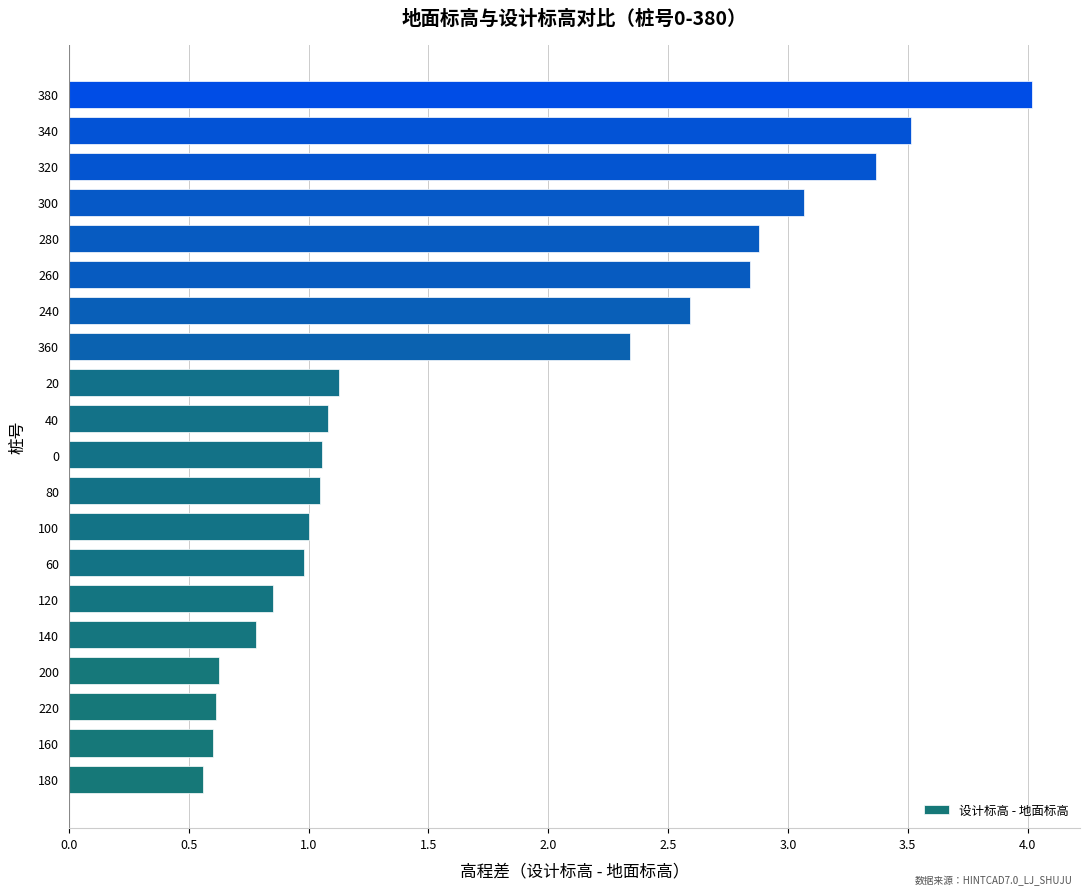

Where is the data nearest to the value 2?

360